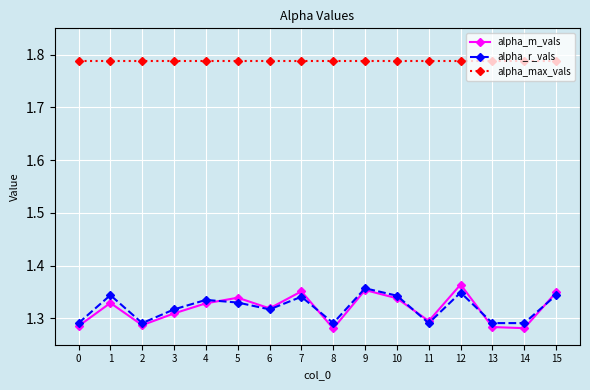

How many lines are shown in the chart?

3